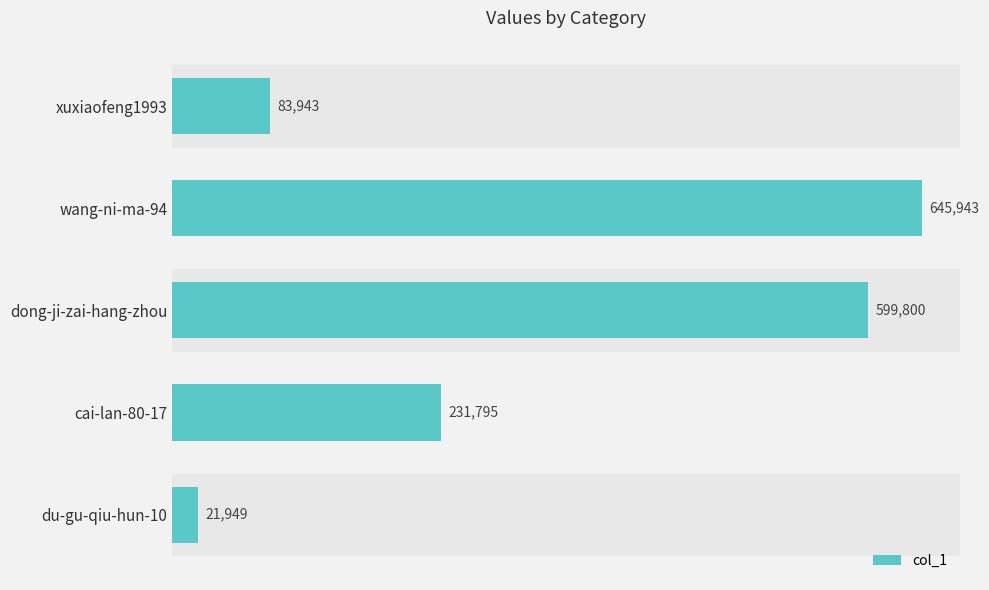

What is the change in value from xuxiaofeng1993 to du-gu-qiu-hun-10?

-61994